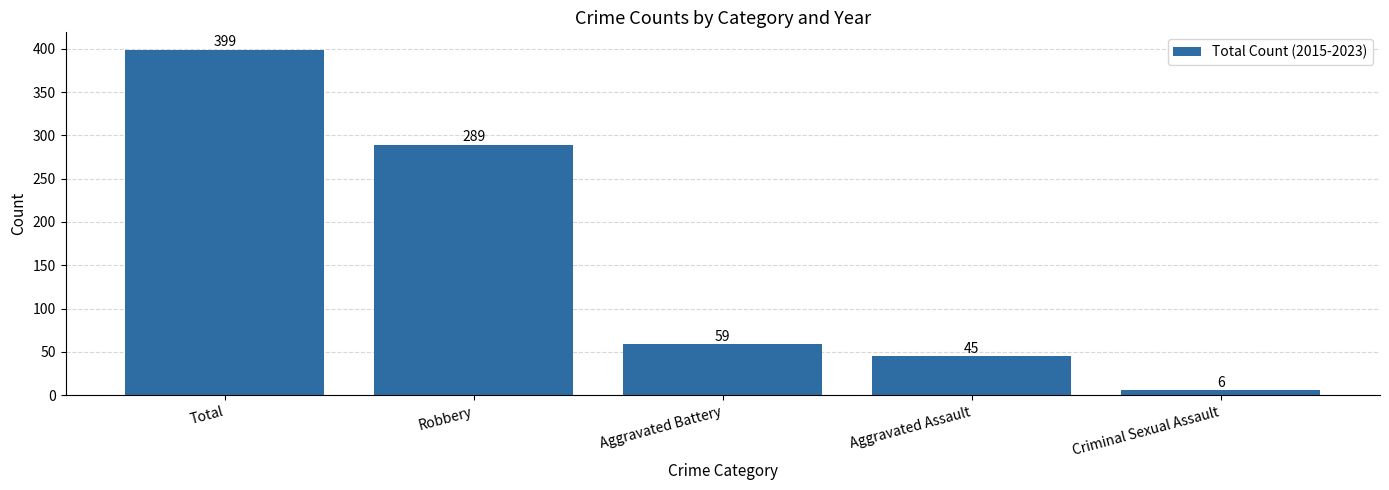

Rank the categories by value from lowest to highest.

Criminal Sexual Assault, Aggravated Assault, Aggravated Battery, Robbery, Total